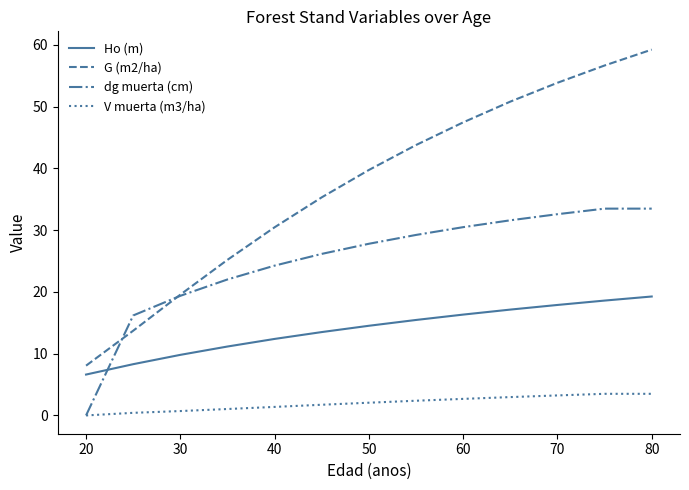

What is the maximum value for V muerta (m3/ha)?

3.5